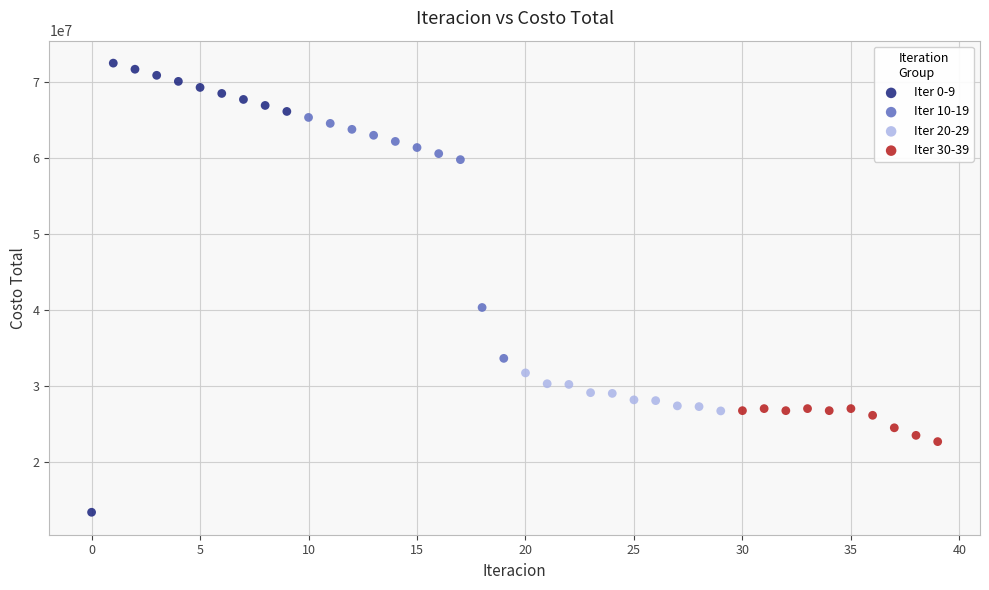

What are all the series names shown in the legend?

Iter 0-9, Iter 10-19, Iter 20-29, Iter 30-39